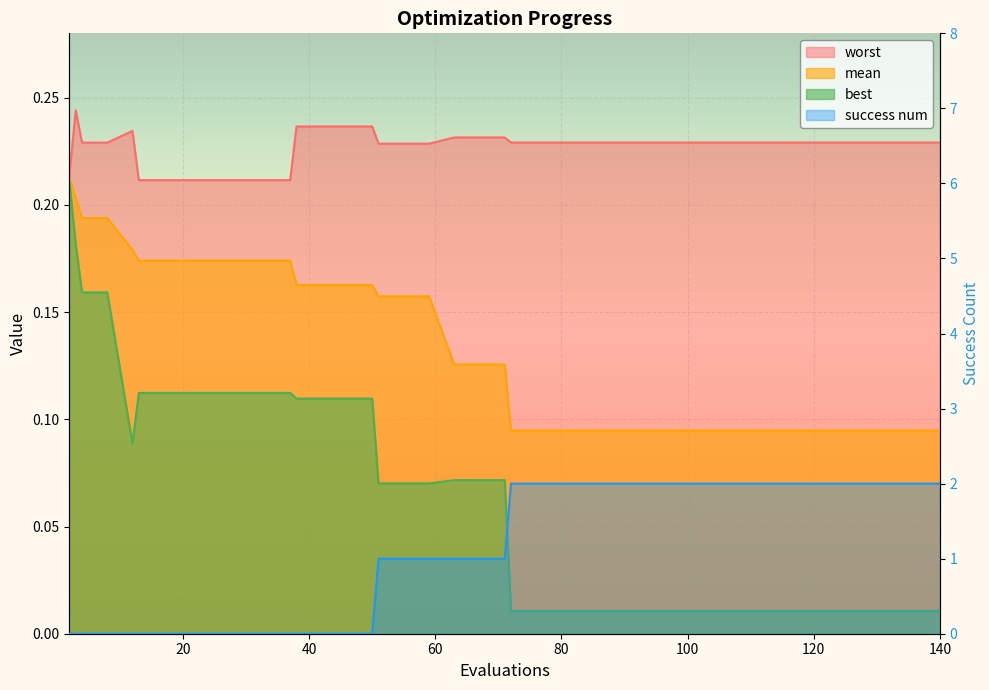

What is the total value across all series at 29?

0.5